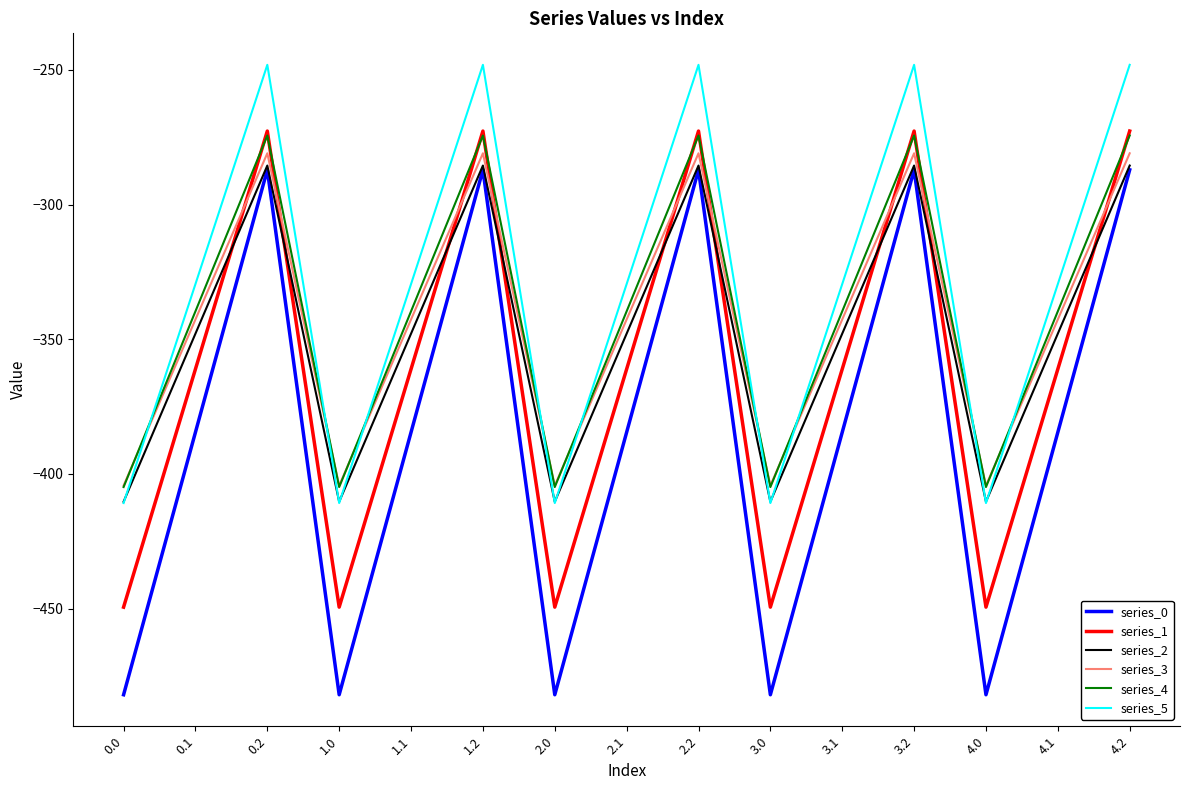

Reading right to left, what are all the values shown in this chart?

series_0: 4.2=-287.1	4.1=-384.6	4.0=-482.0	3.2=-287.1	3.1=-384.6	3.0=-482.0	2.2=-287.1	2.1=-384.6	2.0=-482.0	1.2=-287.1	1.1=-384.6	1.0=-482.0	0.2=-287.1	0.1=-384.6	0.0=-482.0
series_1: 4.2=-272.7	4.1=-361.1	4.0=-449.5	3.2=-272.7	3.1=-361.1	3.0=-449.5	2.2=-272.7	2.1=-361.1	2.0=-449.5	1.2=-272.7	1.1=-361.1	1.0=-449.5	0.2=-272.7	0.1=-361.1	0.0=-449.5
series_2: 4.2=-285.5	4.1=-347.9	4.0=-410.3	3.2=-285.5	3.1=-347.9	3.0=-410.3	2.2=-285.5	2.1=-347.9	2.0=-410.3	1.2=-285.5	1.1=-347.9	1.0=-410.3	0.2=-285.5	0.1=-347.9	0.0=-410.3
series_3: 4.2=-281.0	4.1=-342.7	4.0=-404.4	3.2=-281.0	3.1=-342.7	3.0=-404.4	2.2=-281.0	2.1=-342.7	2.0=-404.4	1.2=-281.0	1.1=-342.7	1.0=-404.4	0.2=-281.0	0.1=-342.7	0.0=-404.4
series_4: 4.2=-274.4	4.1=-339.6	4.0=-404.9	3.2=-274.4	3.1=-339.6	3.0=-404.9	2.2=-274.4	2.1=-339.6	2.0=-404.9	1.2=-274.4	1.1=-339.6	1.0=-404.9	0.2=-274.4	0.1=-339.6	0.0=-404.9
series_5: 4.2=-248.1	4.1=-329.5	4.0=-410.8	3.2=-248.1	3.1=-329.5	3.0=-410.8	2.2=-248.1	2.1=-329.5	2.0=-410.8	1.2=-248.1	1.1=-329.5	1.0=-410.8	0.2=-248.1	0.1=-329.5	0.0=-410.8